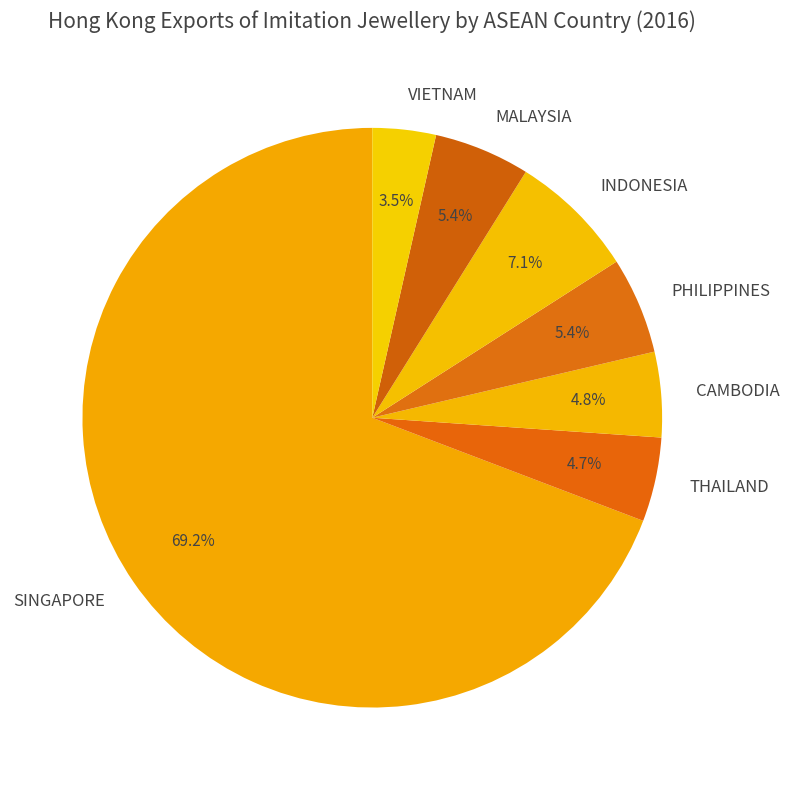

True or false: CAMBODIA accounts for 15% of the total.

False